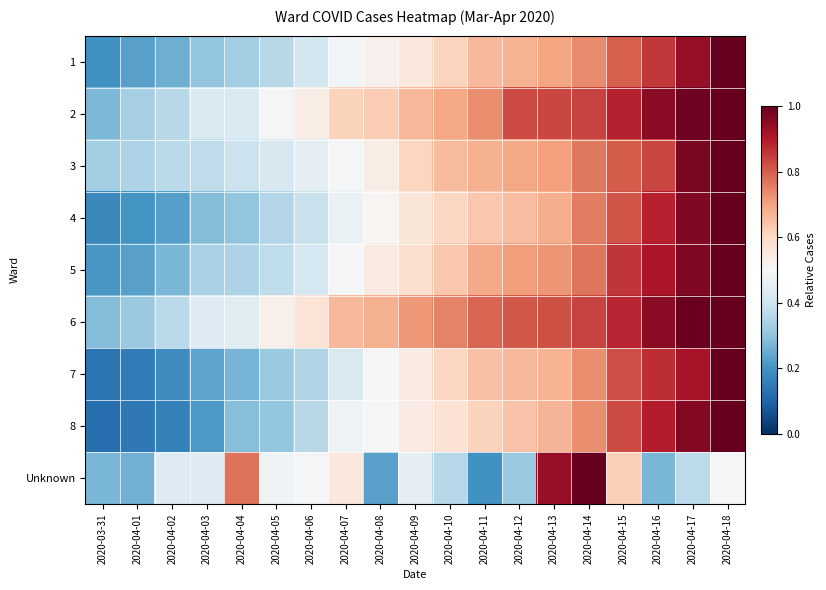

How many data points does each series have?

19